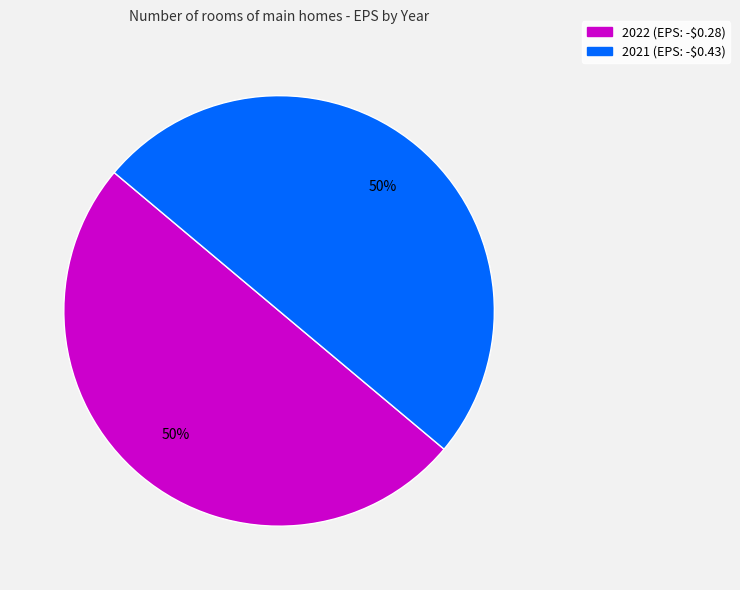

Is it true that 2021 (EPS: -$0.43) is 38% of the pie?

False